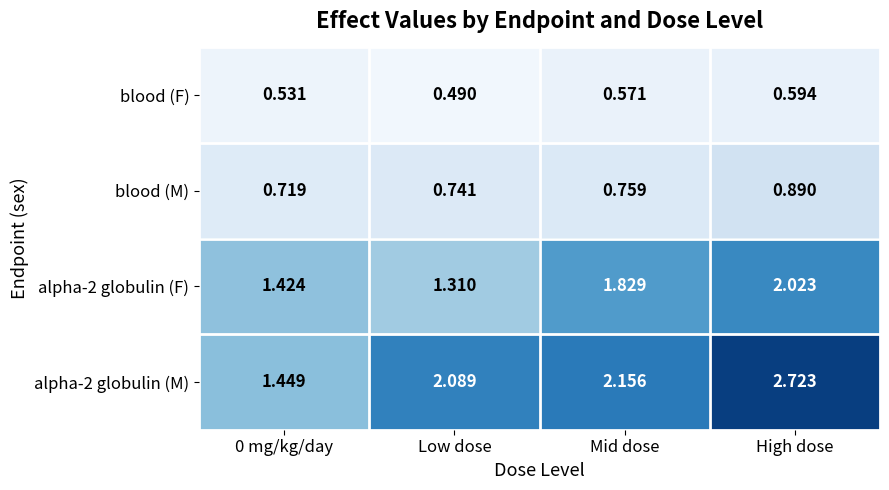

What is the total value across all series at Low dose?

4.6